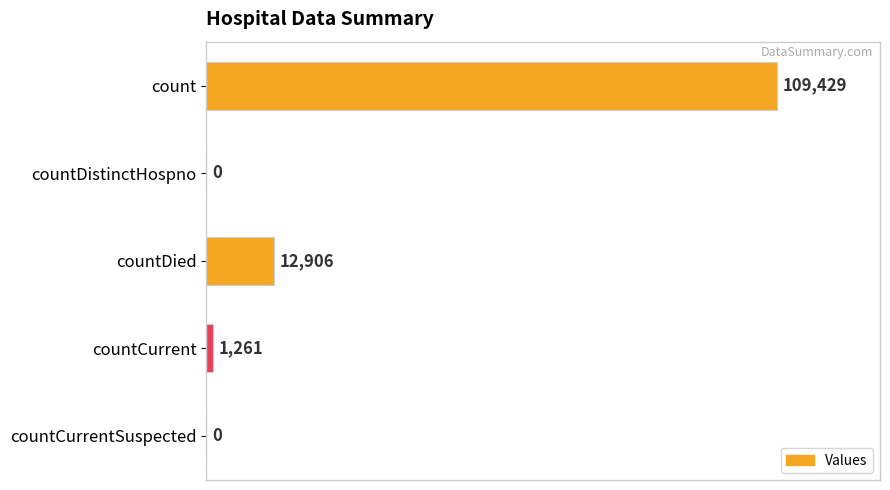

The value at countDistinctHospno is 0. True or false?

True